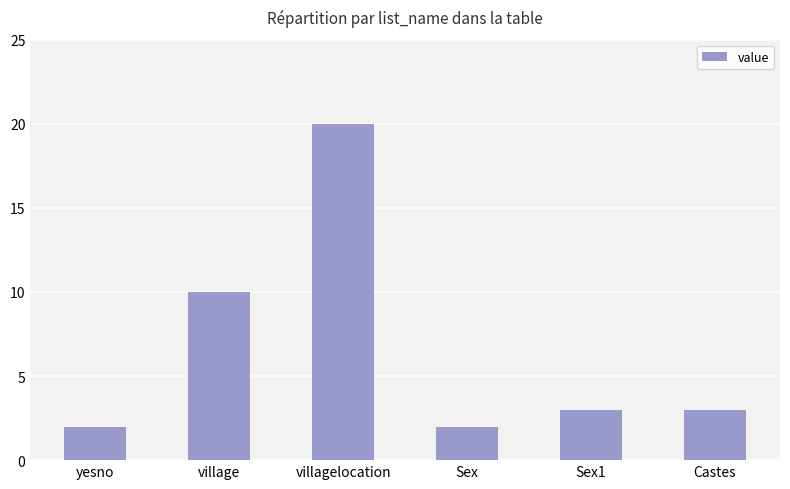

Are the bars horizontal?

No